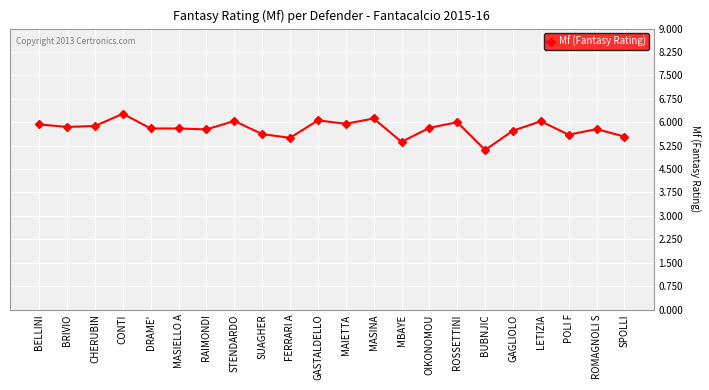

The chart shows a value of 1.7 at MAIETTA. True or false?

False